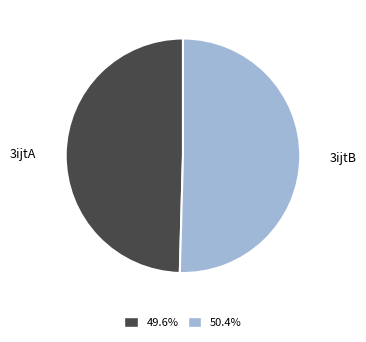

Is there any slice that represents more than half of the pie?

Yes